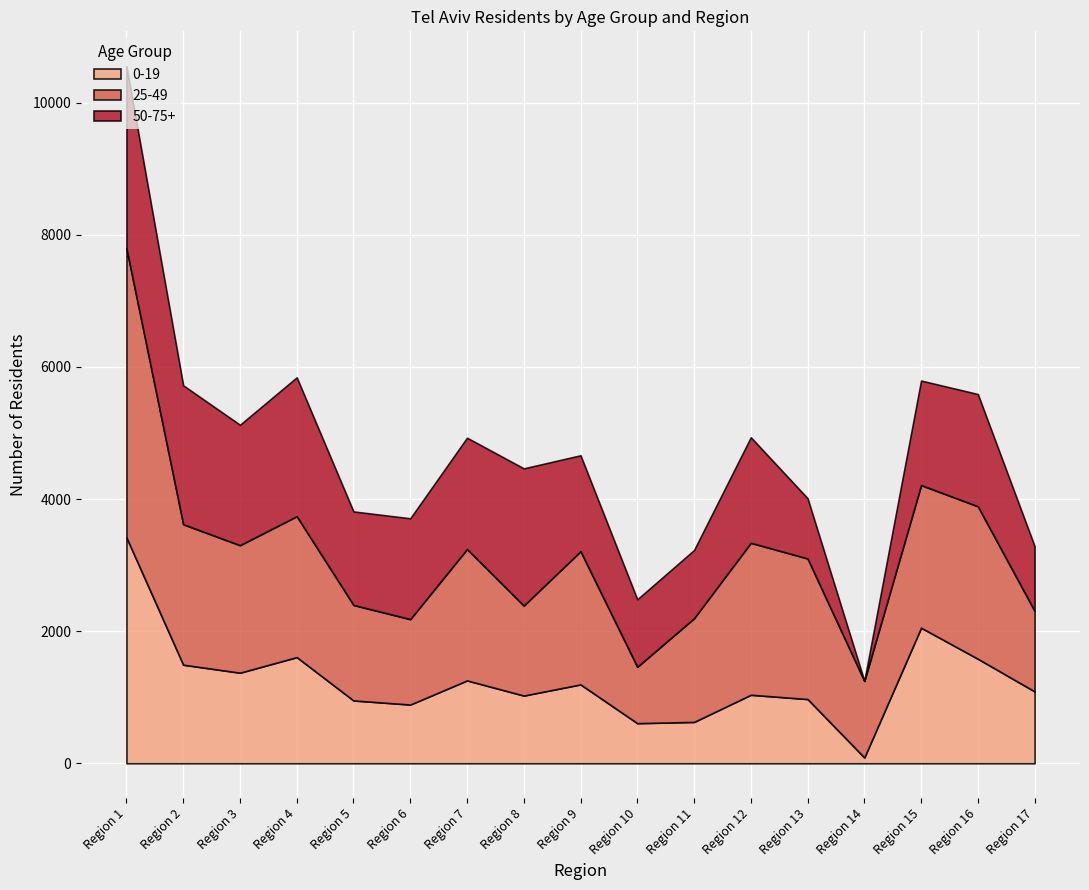

Reading left to right, list all the values displayed in this chart.

0-19: 3419	1492	1371	1607	951	889	1254	1025	1194	607	626	1037	972	88	2052	1582	1088
25-49: 4378	2126	1930	2133	1445	1293	1989	1362	2016	853	1569	2300	2128	1159	2159	2308	1218
50-75+: 2755	2103	1823	2102	1416	1526	1685	2077	1452	1022	1033	1598	912	0	1582	1699	981